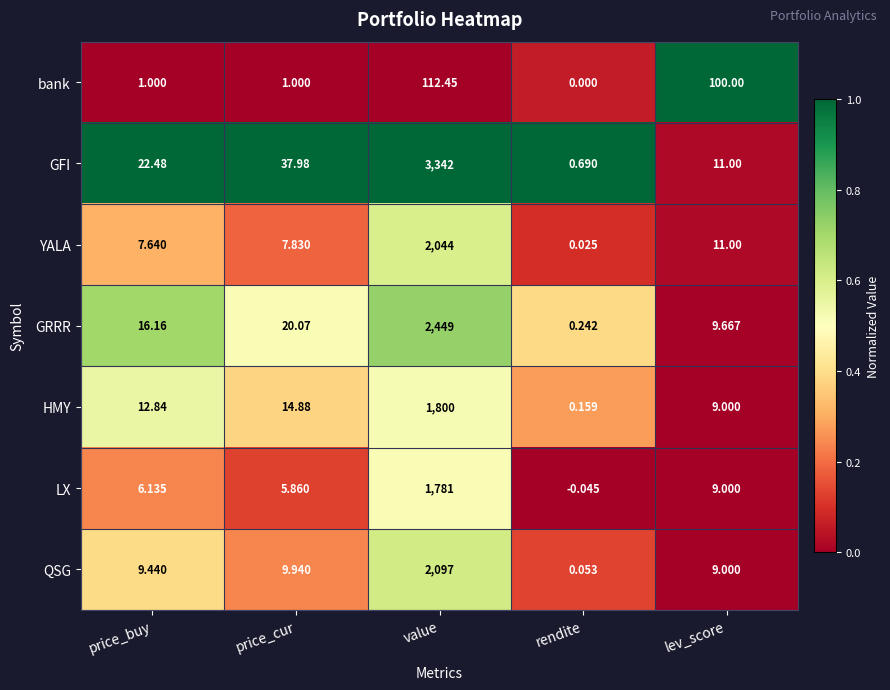

Which series changed the most between price_cur and rendite?

GFI